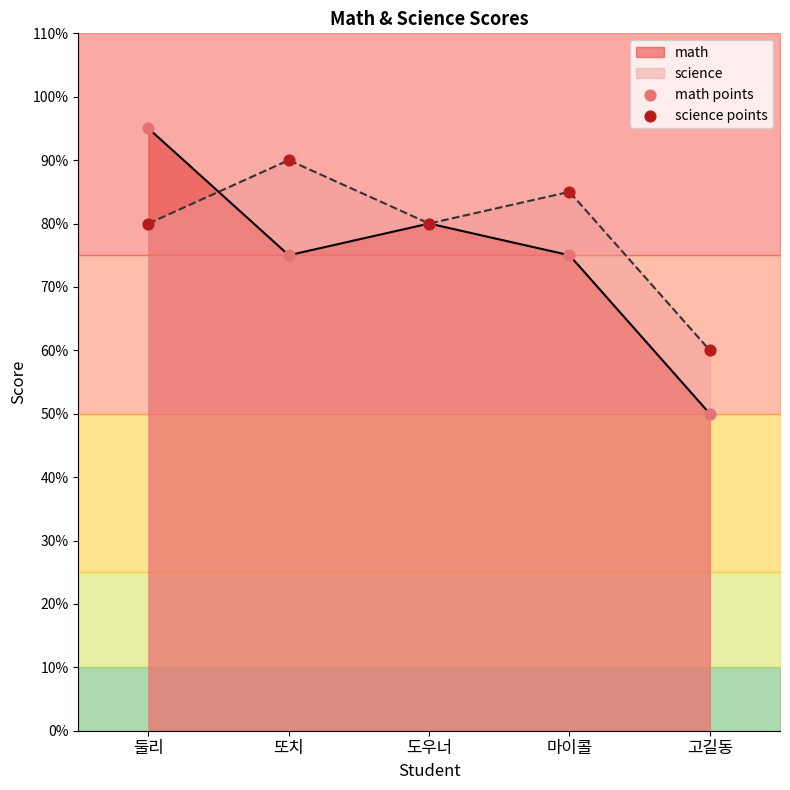

Which series has the largest total across all categories?

science points